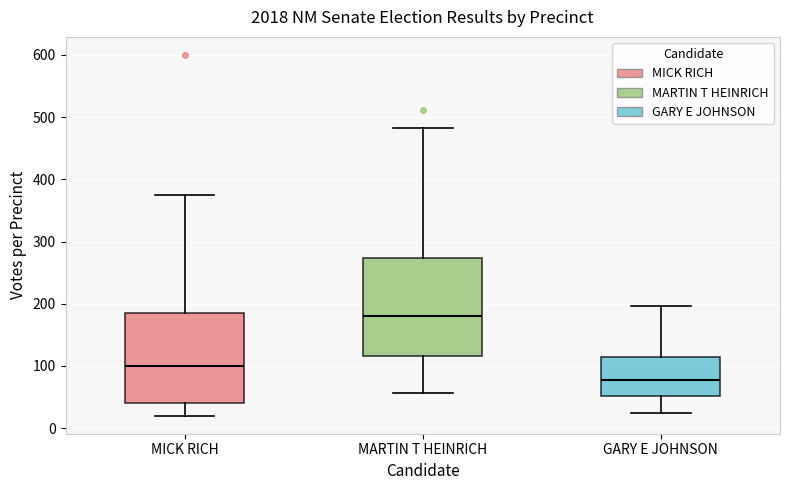

Where does the lower whisker of the box for GARY E JOHNSON end on the y-axis? The values are not printed on the chart, so give them approximately, as read against the axis.

20